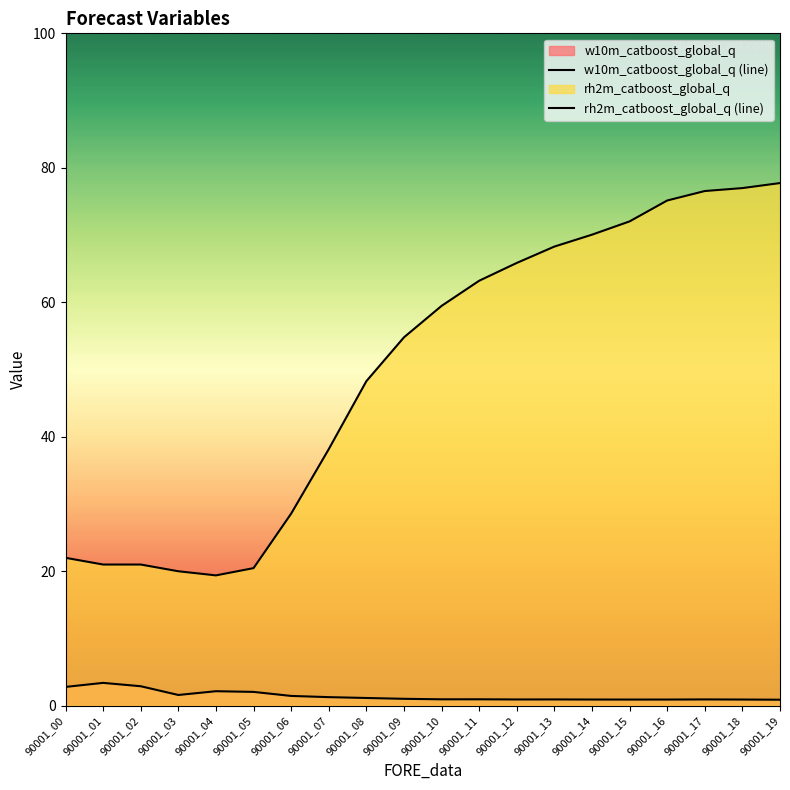

True or false: rh2m_catboost_global_q (line) and w10m_catboost_global_q (line) intersect in this chart.

False